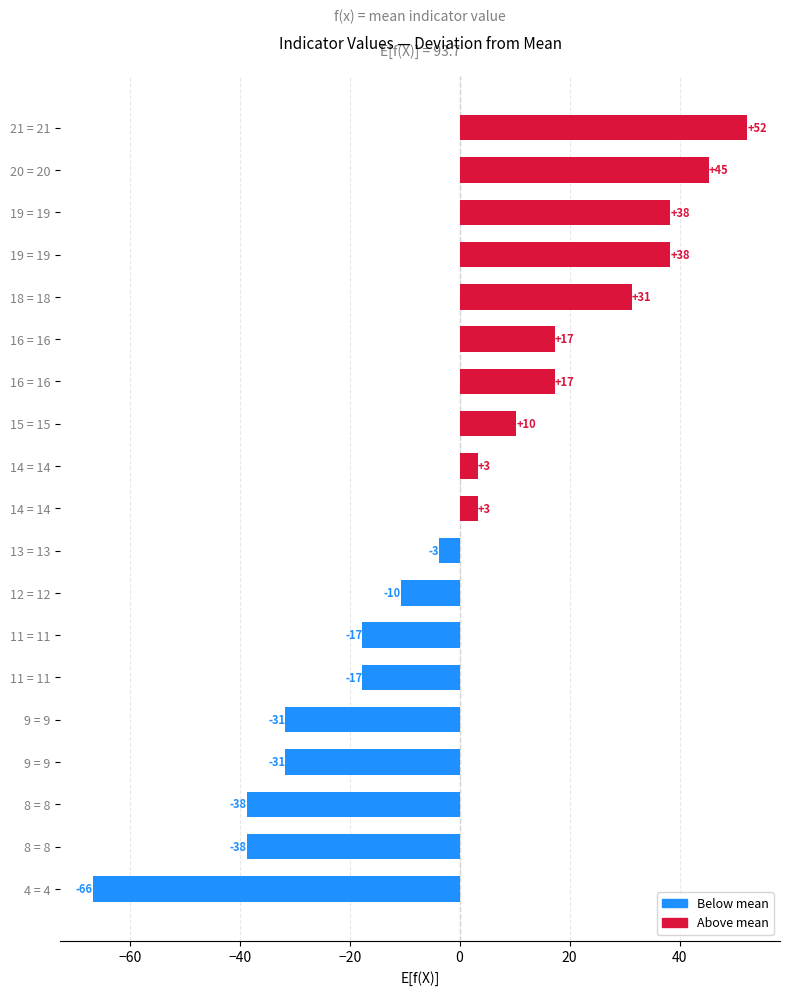

How many bars are there in total?

19